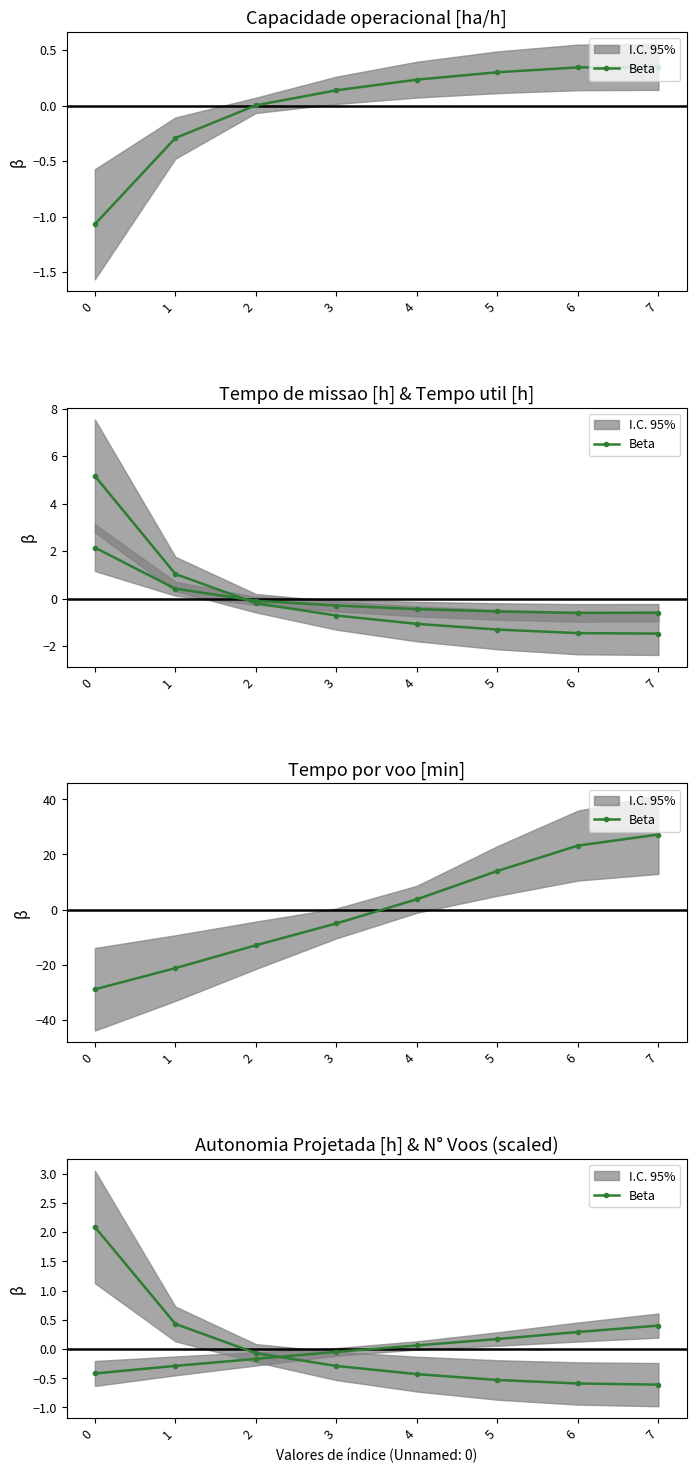

How many lines are shown in the chart?

5